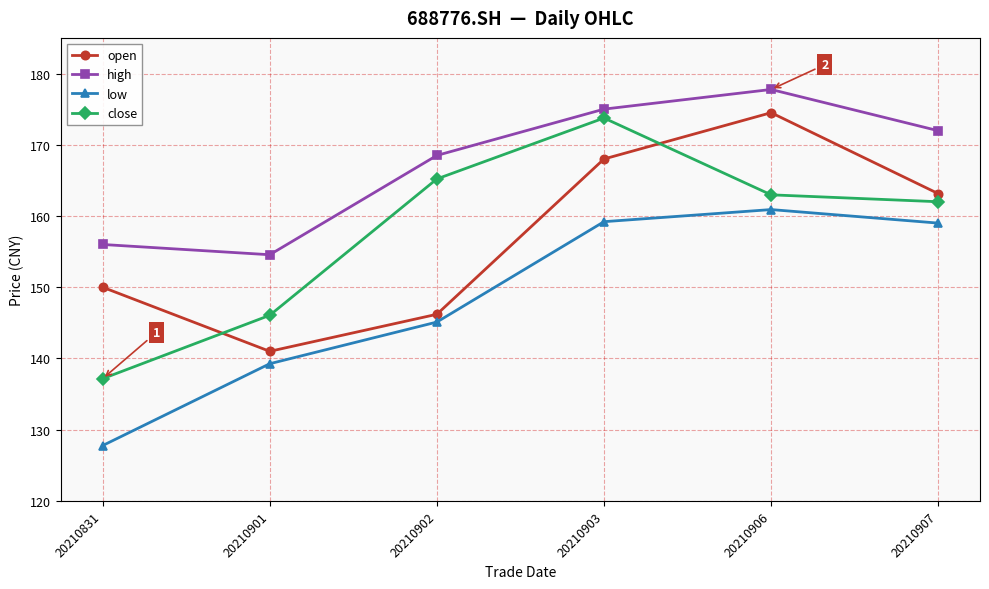

What is the highest value of the high series?

177.8